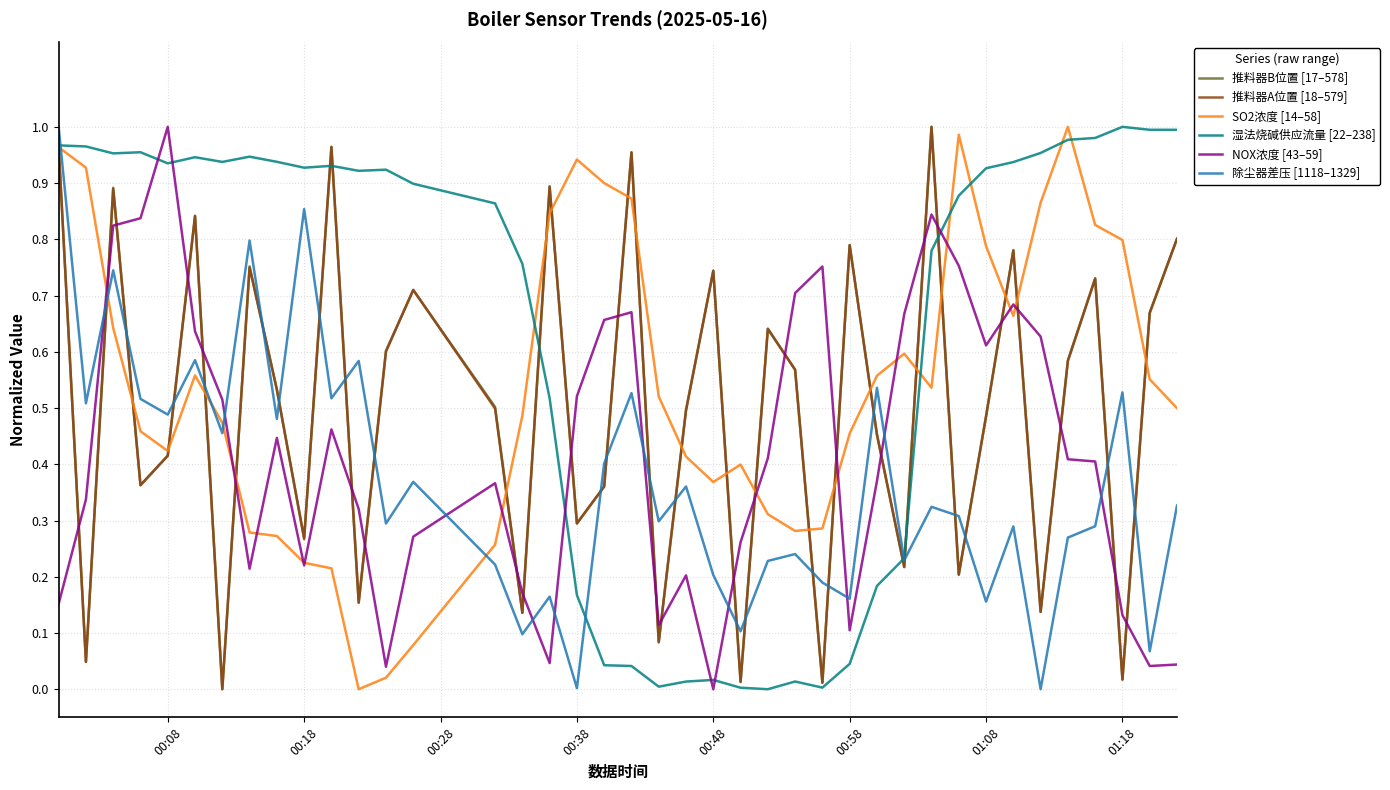

Which series has the largest total across all categories?

湿法烧碱供应流量 [22–238]